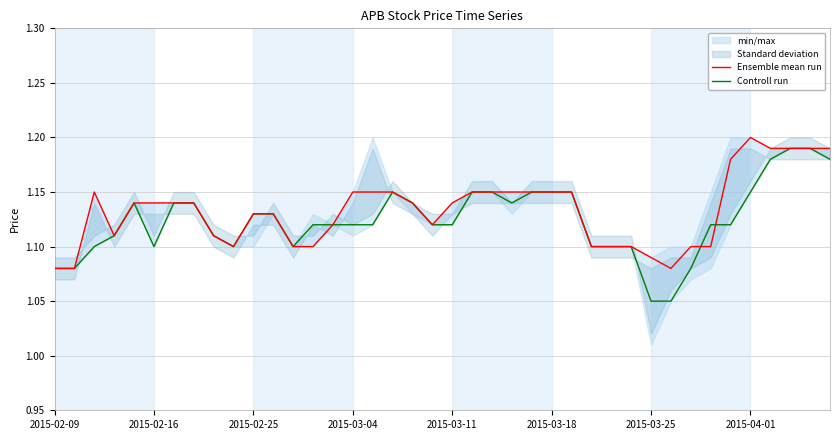

Which series has the largest range (max minus min)?

Controll run